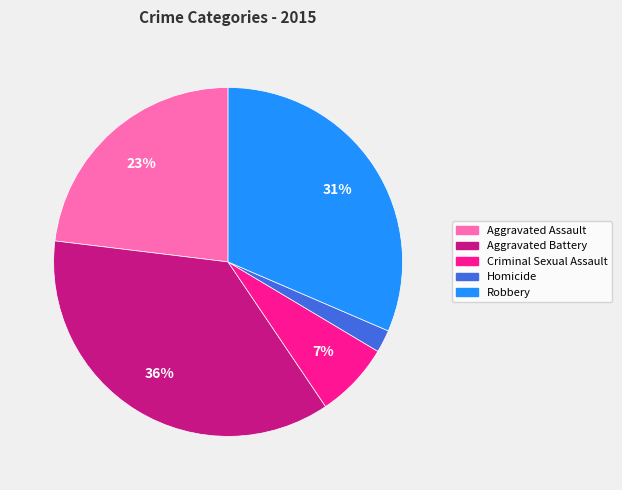

How many segments does this pie chart have?

5